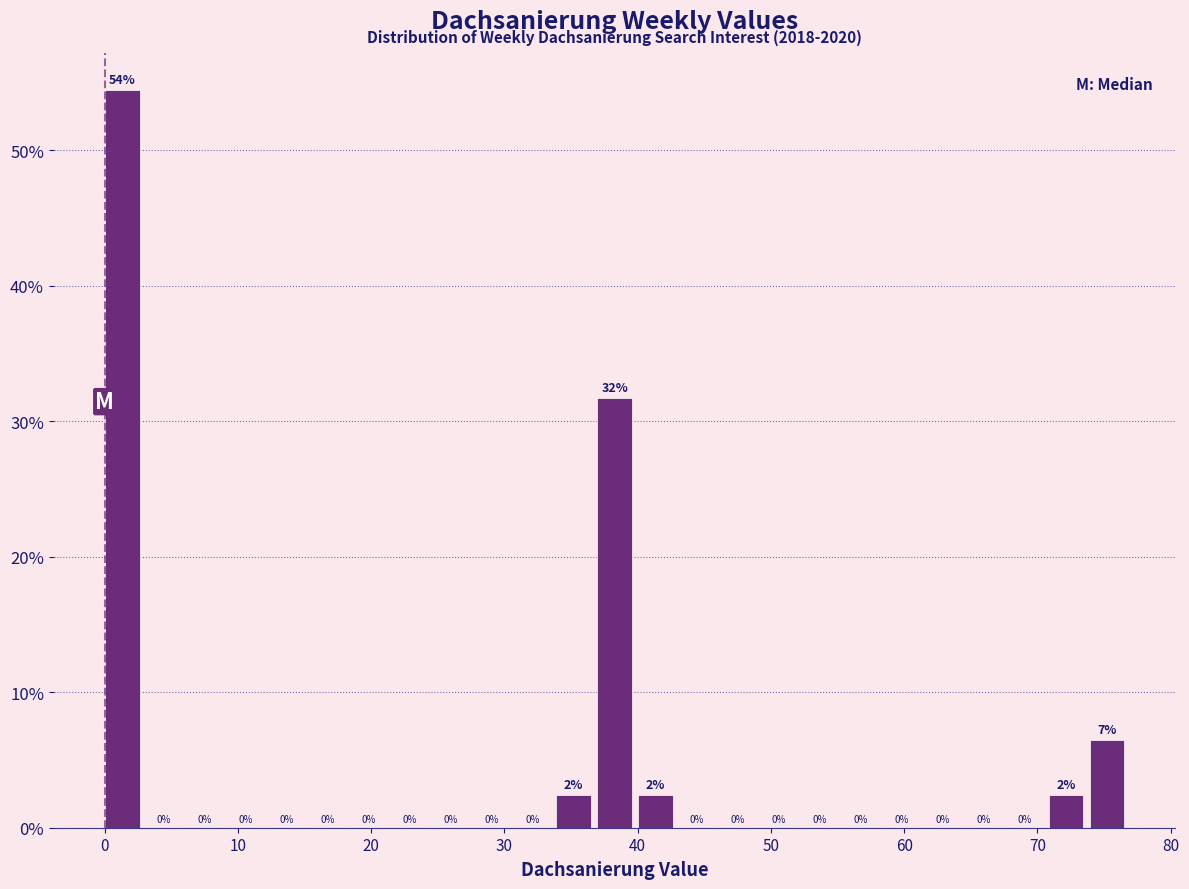

Around what value on the x-axis is the tallest bar? Give the approximate position of its centre, as read against the axis.

1